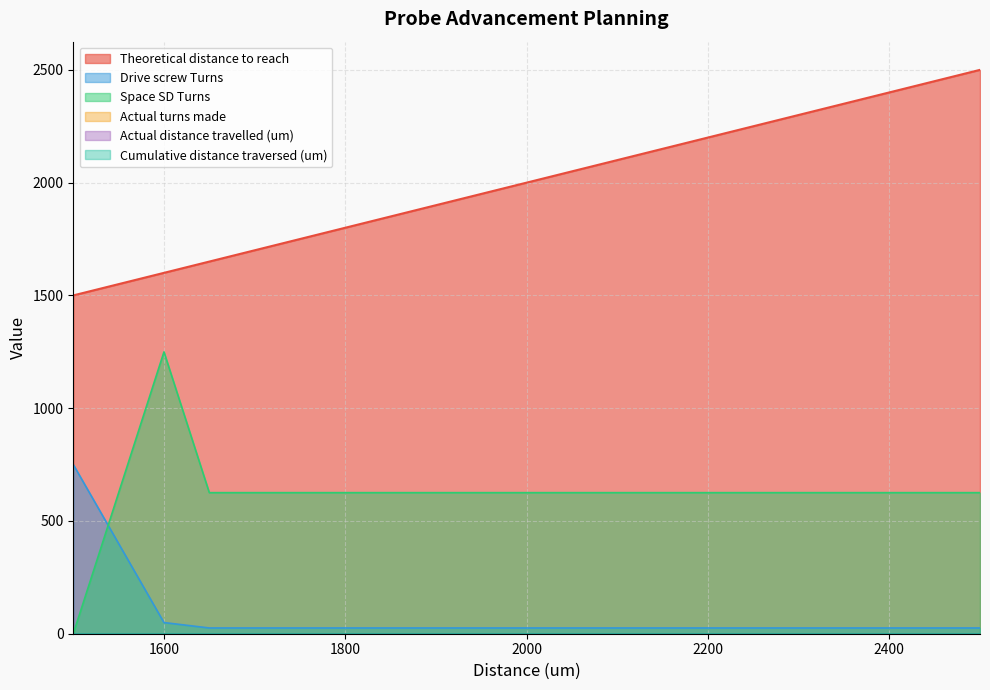

At which category is the sum across all series the highest?

2500